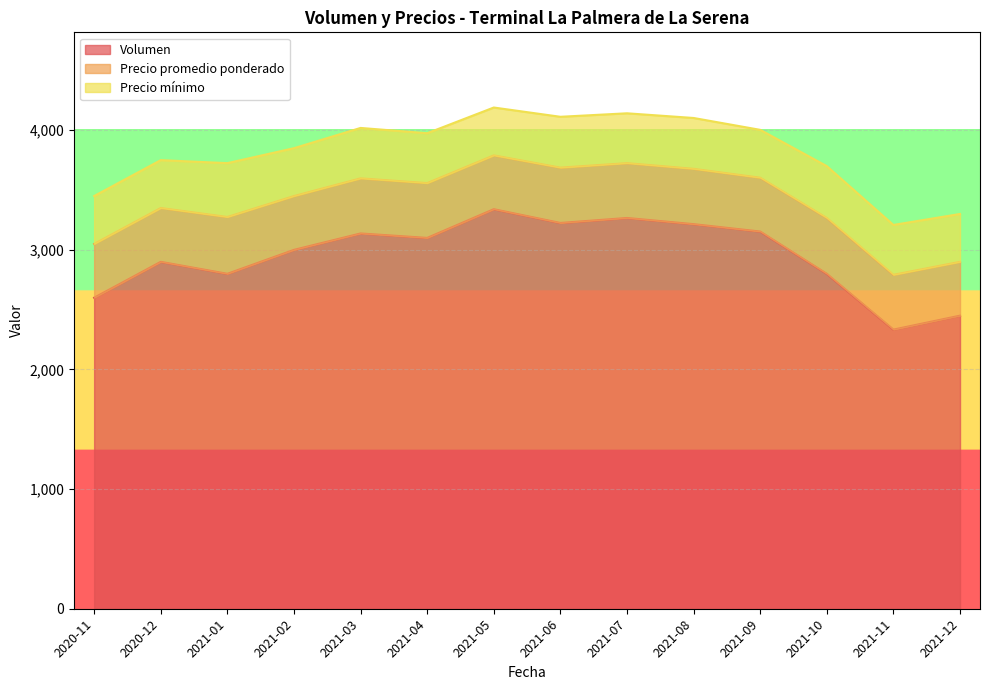

Which series has the widest spread of values?

Volumen